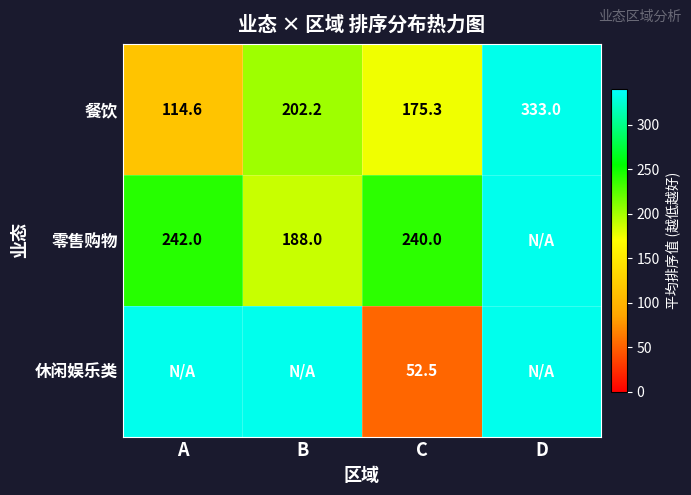

What is the difference between the second highest and minimum values in the 餐饮 series?

87.6